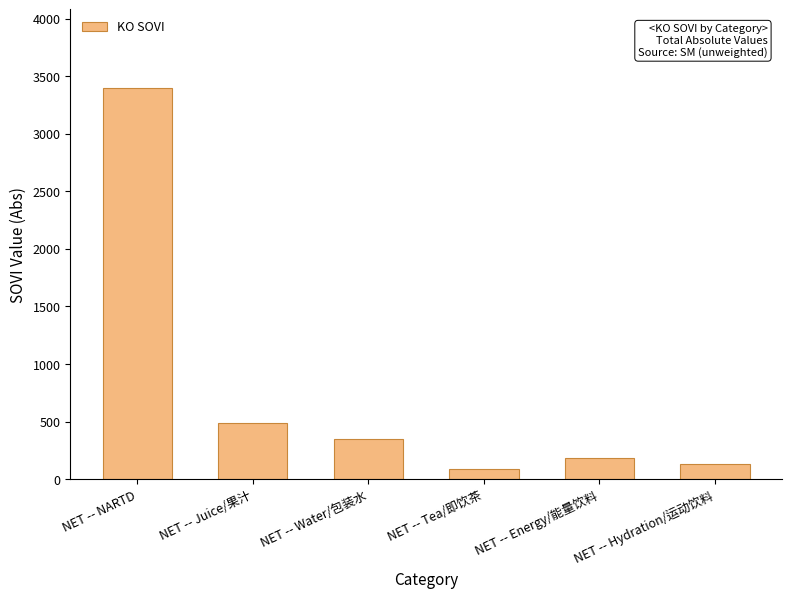

The chart shows a value of 185.3 at NET -- Energy/能量饮料. True or false?

True